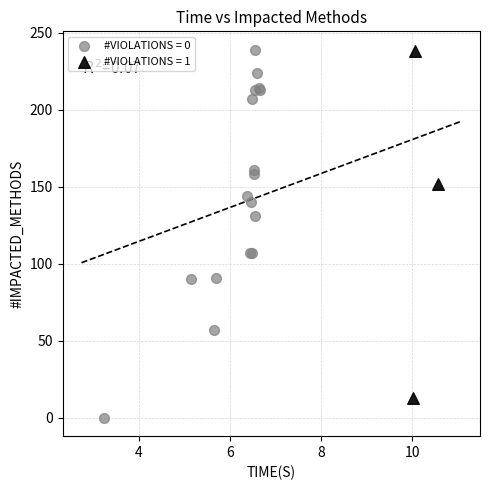

Which series has the widest spread of Y values?

#VIOLATIONS = 0